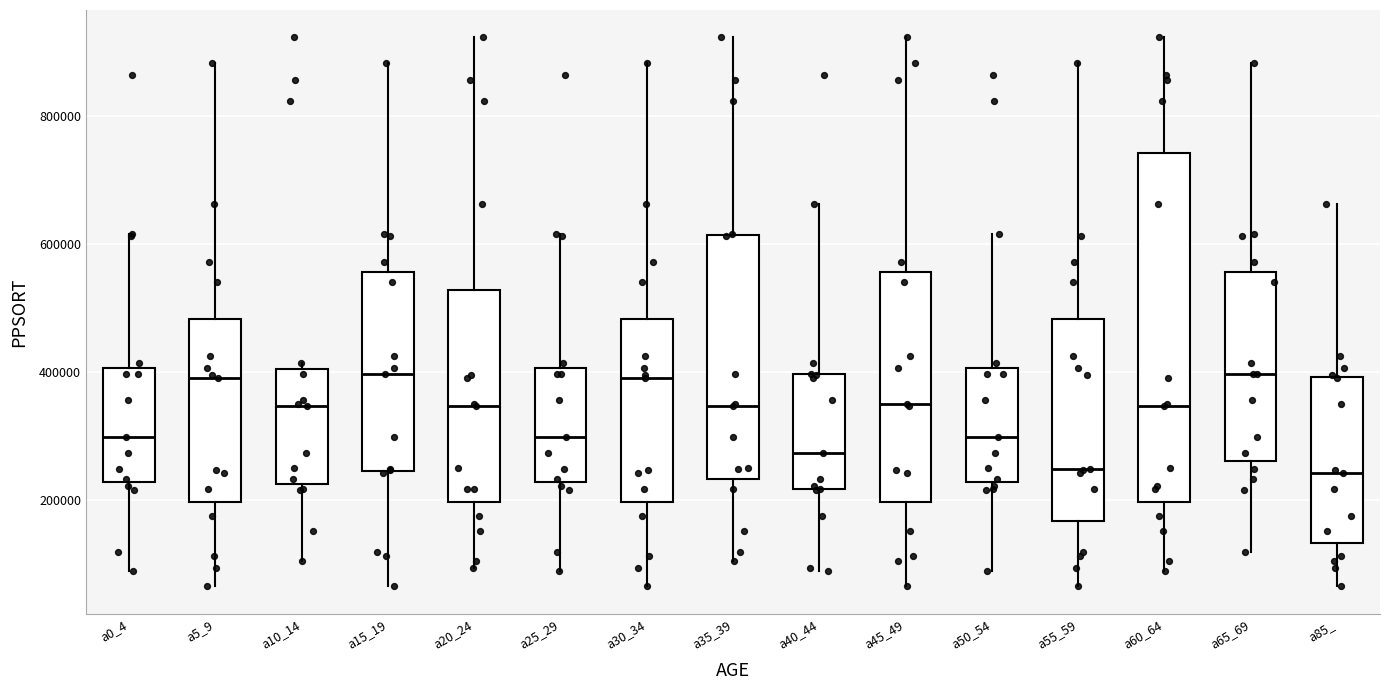

Reading left to right, read every box against the y-axis: the position of its median line, the range the box covers, and the ends of its whiskers. The values are not printed on the chart, so give them approximately, as read against the axis.

a0_4: median 300000, box 220000 to 400000, whiskers 80000 to 620000
a5_9: median 380000, box 200000 to 480000, whiskers 60000 to 880000
a10_14: median 340000, box 220000 to 400000, whiskers 100000 to 420000
a15_19: median 400000, box 240000 to 560000, whiskers 60000 to 880000
a20_24: median 340000, box 200000 to 520000, whiskers 100000 to 920000
a25_29: median 300000, box 220000 to 400000, whiskers 80000 to 620000
a30_34: median 380000, box 200000 to 480000, whiskers 60000 to 880000
a35_39: median 340000, box 240000 to 620000, whiskers 100000 to 920000
a40_44: median 280000, box 220000 to 400000, whiskers 80000 to 660000
a45_49: median 340000, box 200000 to 560000, whiskers 60000 to 920000
a50_54: median 300000, box 220000 to 400000, whiskers 80000 to 620000
a55_59: median 240000, box 160000 to 480000, whiskers 60000 to 880000
a60_64: median 340000, box 200000 to 740000, whiskers 80000 to 920000
a65_69: median 400000, box 260000 to 560000, whiskers 120000 to 880000
a85_: median 240000, box 140000 to 400000, whiskers 60000 to 660000